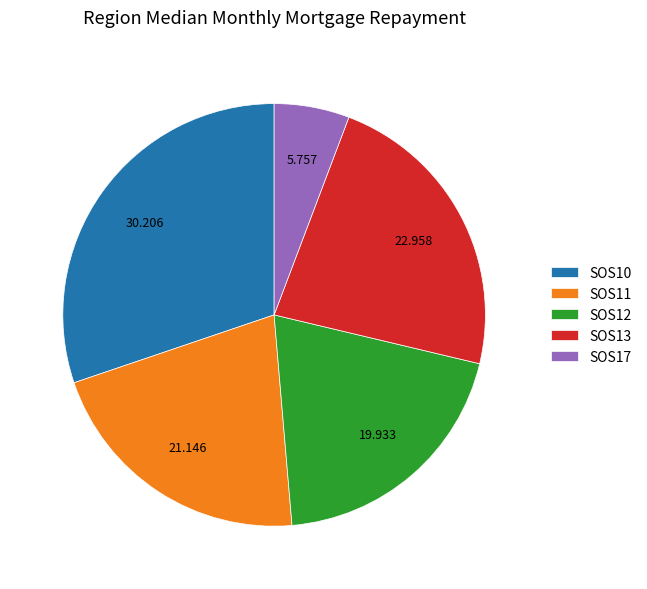

Is there any slice that represents more than half of the pie?

No